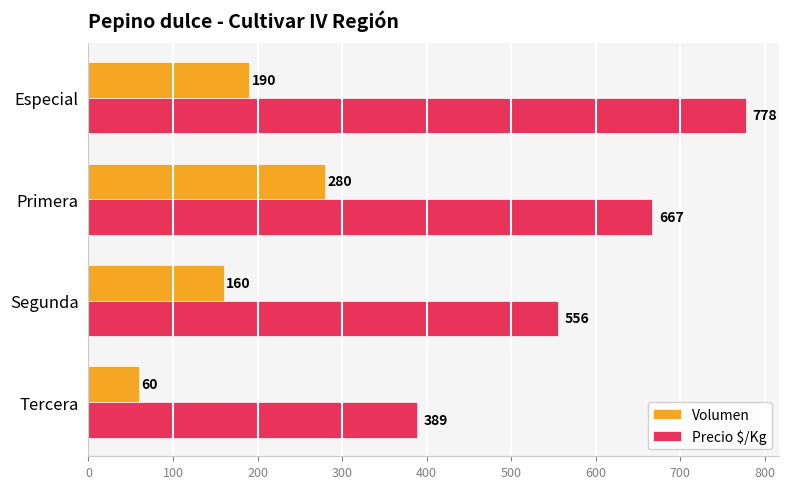

Which label corresponds to the smallest value in the chart?

Tercera